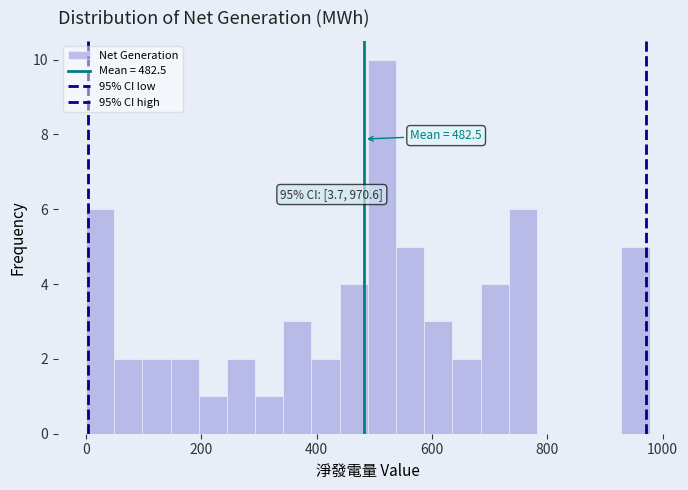

Read against the x-axis, roughly where is the centre of the tallest bar?

520